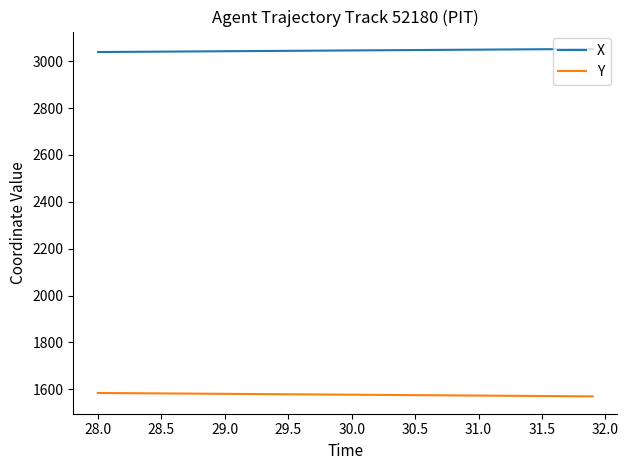

Rank the series by their average value, from highest to lowest.

X, Y